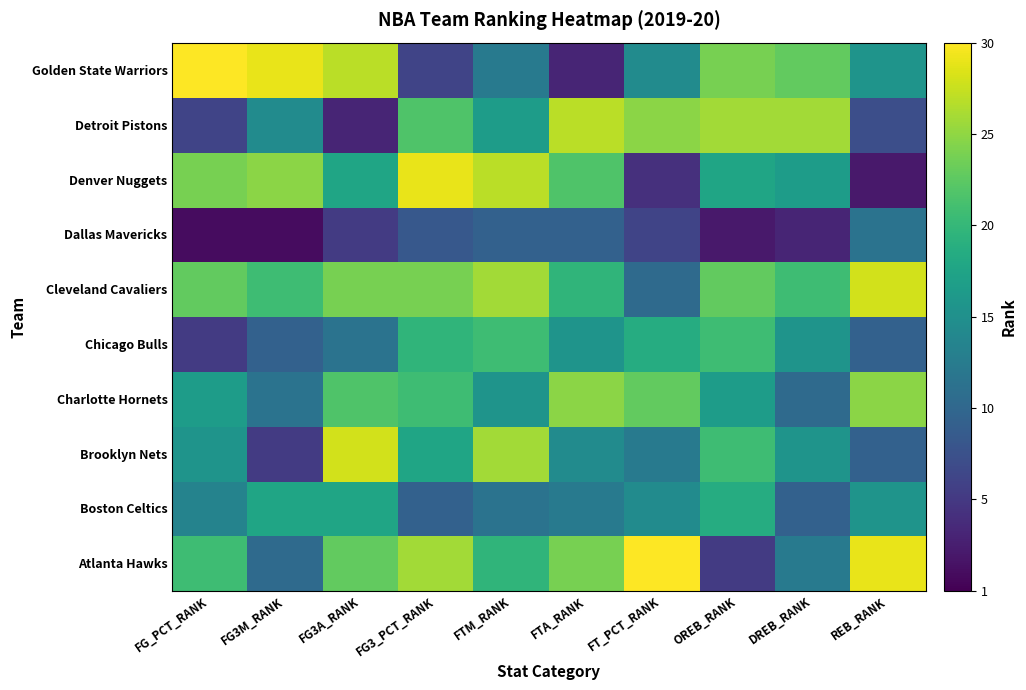

Reading left to right, extract all data points from this chart.

Atlanta Hawks: FG_PCT_RANK=21	FG3M_RANK=11	FG3A_RANK=23	FG3_PCT_RANK=26	FTM_RANK=20	FTA_RANK=24	FT_PCT_RANK=30	OREB_RANK=6	DREB_RANK=13	REB_RANK=29
Boston Celtics: FG_PCT_RANK=14	FG3M_RANK=18	FG3A_RANK=18	FG3_PCT_RANK=10	FTM_RANK=12	FTA_RANK=13	FT_PCT_RANK=15	OREB_RANK=19	DREB_RANK=10	REB_RANK=16
Brooklyn Nets: FG_PCT_RANK=16	FG3M_RANK=6	FG3A_RANK=28	FG3_PCT_RANK=18	FTM_RANK=26	FTA_RANK=15	FT_PCT_RANK=13	OREB_RANK=21	DREB_RANK=16	REB_RANK=10
Charlotte Hornets: FG_PCT_RANK=17	FG3M_RANK=12	FG3A_RANK=22	FG3_PCT_RANK=21	FTM_RANK=16	FTA_RANK=25	FT_PCT_RANK=23	OREB_RANK=17	DREB_RANK=11	REB_RANK=25
Chicago Bulls: FG_PCT_RANK=6	FG3M_RANK=10	FG3A_RANK=12	FG3_PCT_RANK=20	FTM_RANK=21	FTA_RANK=16	FT_PCT_RANK=19	OREB_RANK=21	DREB_RANK=16	REB_RANK=10
Cleveland Cavaliers: FG_PCT_RANK=23	FG3M_RANK=21	FG3A_RANK=24	FG3_PCT_RANK=24	FTM_RANK=26	FTA_RANK=20	FT_PCT_RANK=11	OREB_RANK=23	DREB_RANK=21	REB_RANK=28
Dallas Mavericks: FG_PCT_RANK=2	FG3M_RANK=2	FG3A_RANK=6	FG3_PCT_RANK=9	FTM_RANK=10	FTA_RANK=10	FT_PCT_RANK=7	OREB_RANK=3	DREB_RANK=4	REB_RANK=12
Denver Nuggets: FG_PCT_RANK=24	FG3M_RANK=25	FG3A_RANK=18	FG3_PCT_RANK=29	FTM_RANK=27	FTA_RANK=22	FT_PCT_RANK=5	OREB_RANK=18	DREB_RANK=17	REB_RANK=3
Detroit Pistons: FG_PCT_RANK=7	FG3M_RANK=15	FG3A_RANK=4	FG3_PCT_RANK=22	FTM_RANK=17	FTA_RANK=27	FT_PCT_RANK=25	OREB_RANK=26	DREB_RANK=26	REB_RANK=8
Golden State Warriors: FG_PCT_RANK=30	FG3M_RANK=29	FG3A_RANK=27	FG3_PCT_RANK=7	FTM_RANK=13	FTA_RANK=4	FT_PCT_RANK=15	OREB_RANK=24	DREB_RANK=23	REB_RANK=16